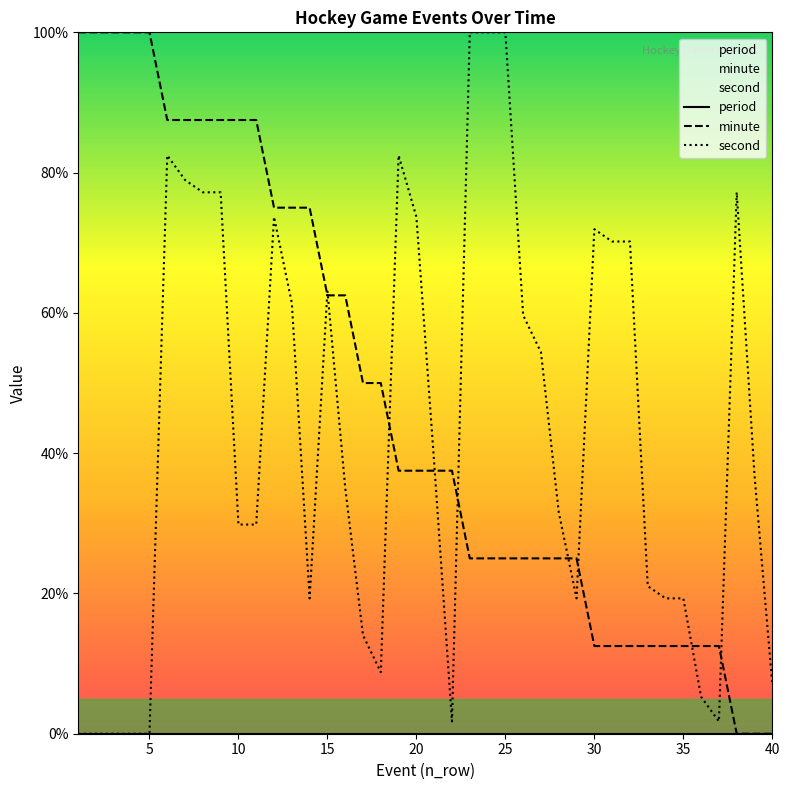

Rank the series by their maximum value, from lowest to highest.

period, minute, second